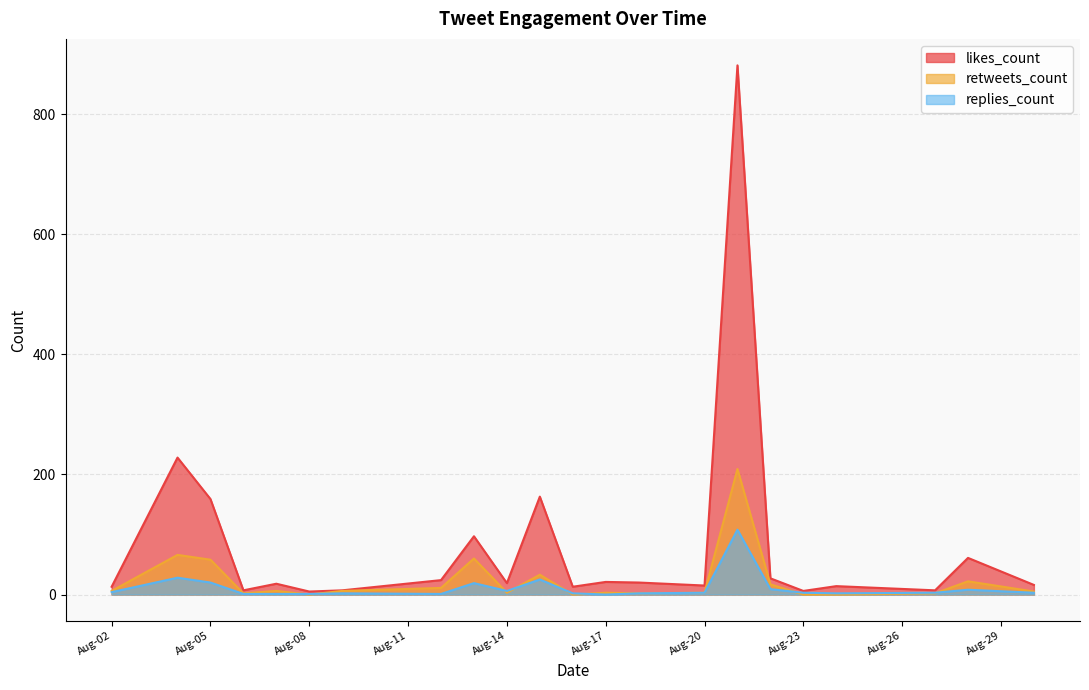

True or false: replies_count and likes_count cross at least once.

False